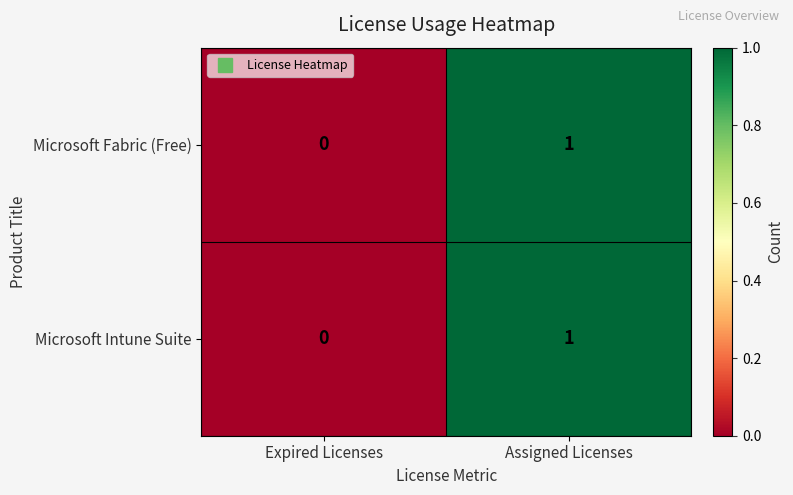

At which category does the chart reach its peak across all series?

Assigned Licenses